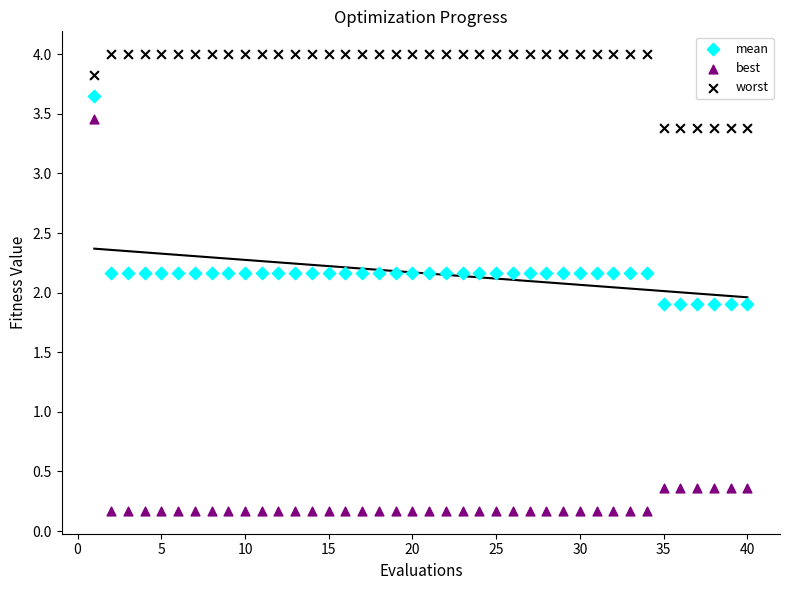

Which series contains the lowest Y value?

best